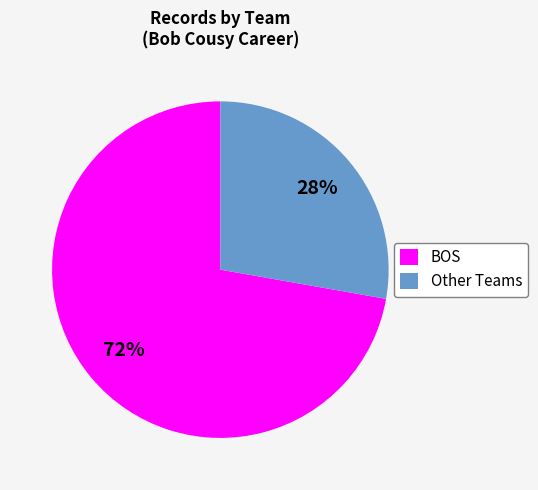

Does BOS account for over 50% of the chart?

Yes